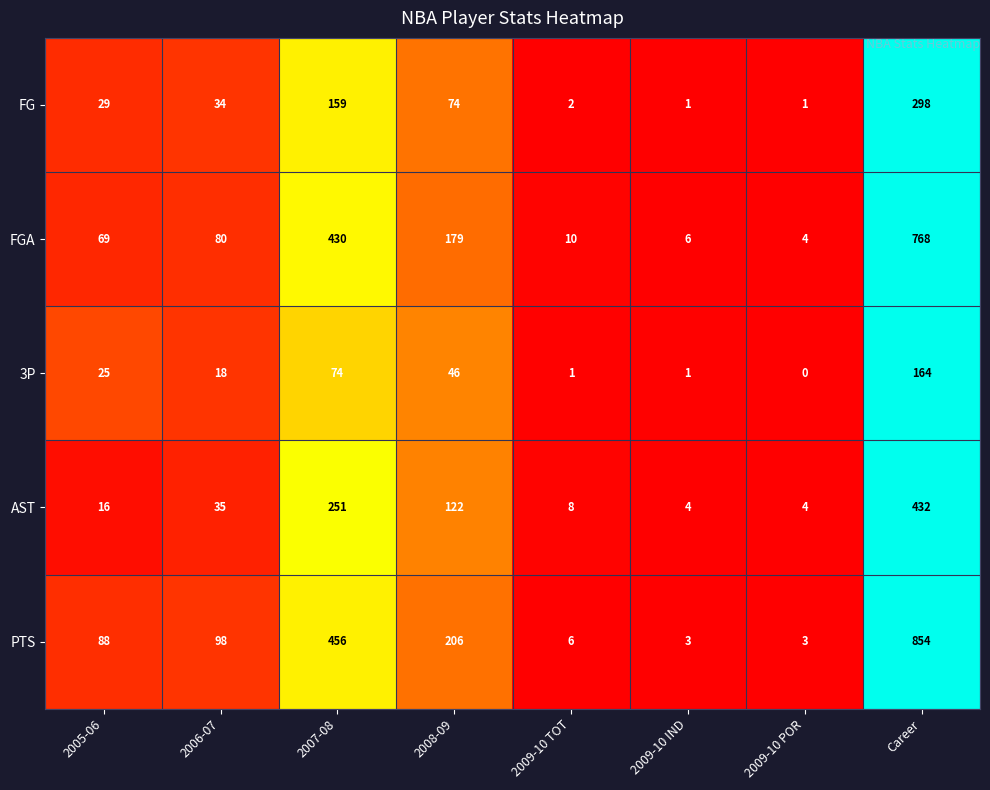

Which label corresponds to the largest value in the chart?

Career